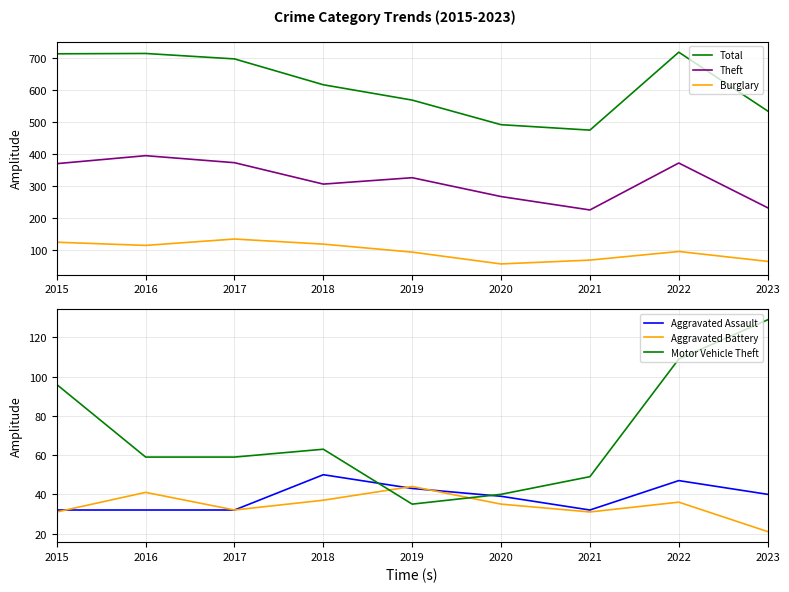

Reading right to left, transcribe all the data shown in this chart.

Total: 534	718	474	491	568	616	697	714	713
Theft: 231	371	224	266	325	305	372	394	369
Burglary: 63	94	67	55	92	117	133	113	123
Aggravated Assault: 40	47	32	39	43	50	32	32	32
Aggravated Battery: 21	36	31	35	44	37	32	41	31
Motor Vehicle Theft: 129	109	49	40	35	63	59	59	96